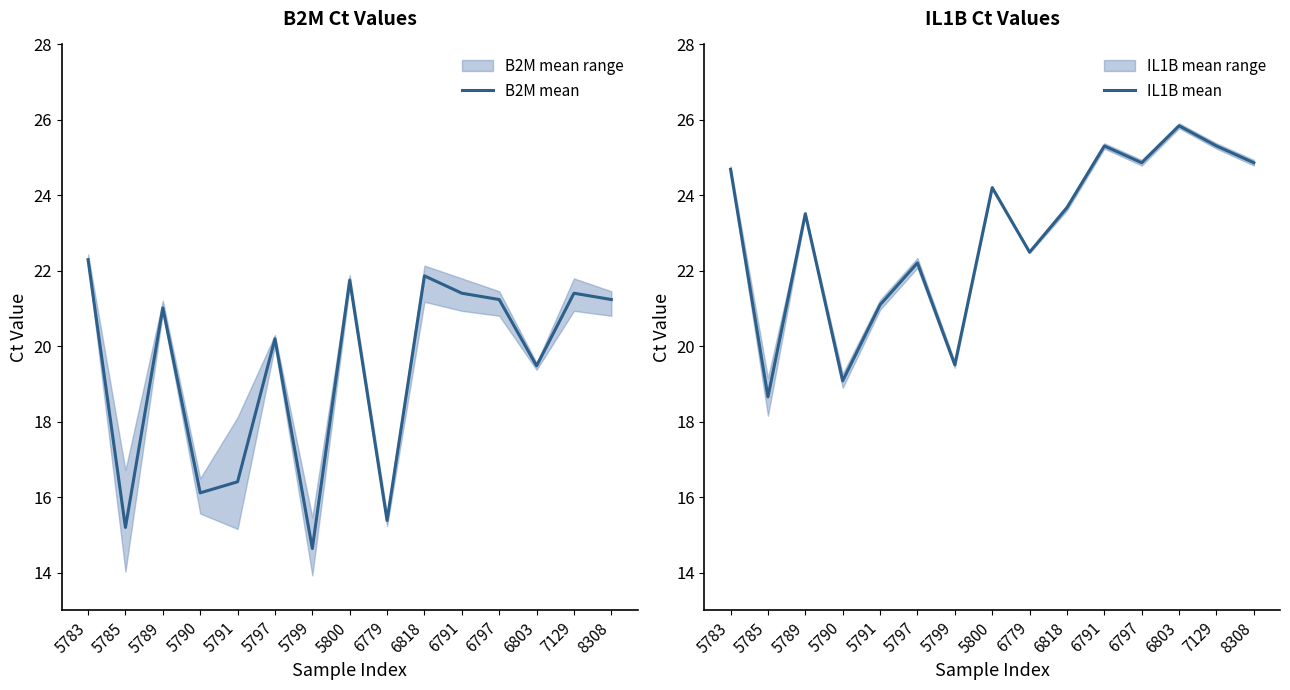

What is the maximum value shown in the chart?

25.8